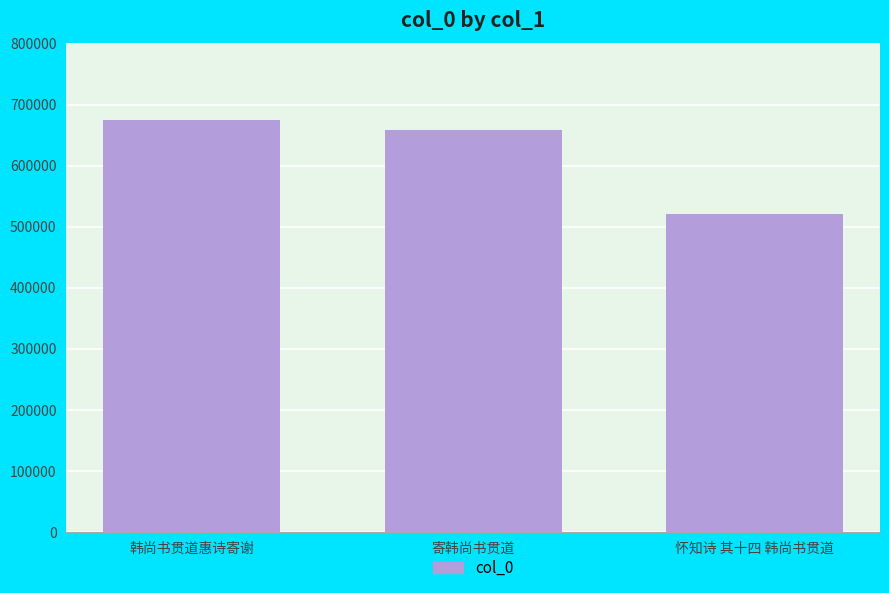

Reading left to right, extract all data points from this chart.

韩尚书贯道惠诗寄谢=674760	寄韩尚书贯道=659102	怀知诗 其十四 韩尚书贯道=520572